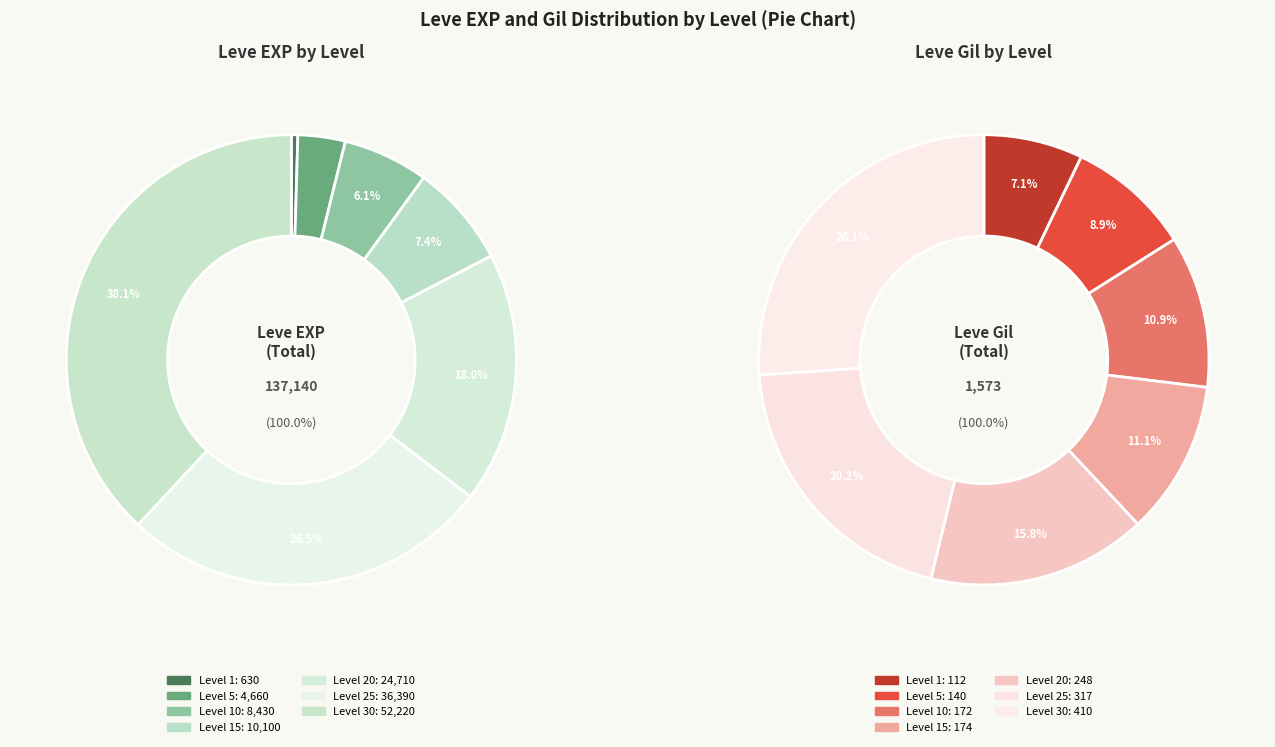

Is 15 the majority of the pie?

No